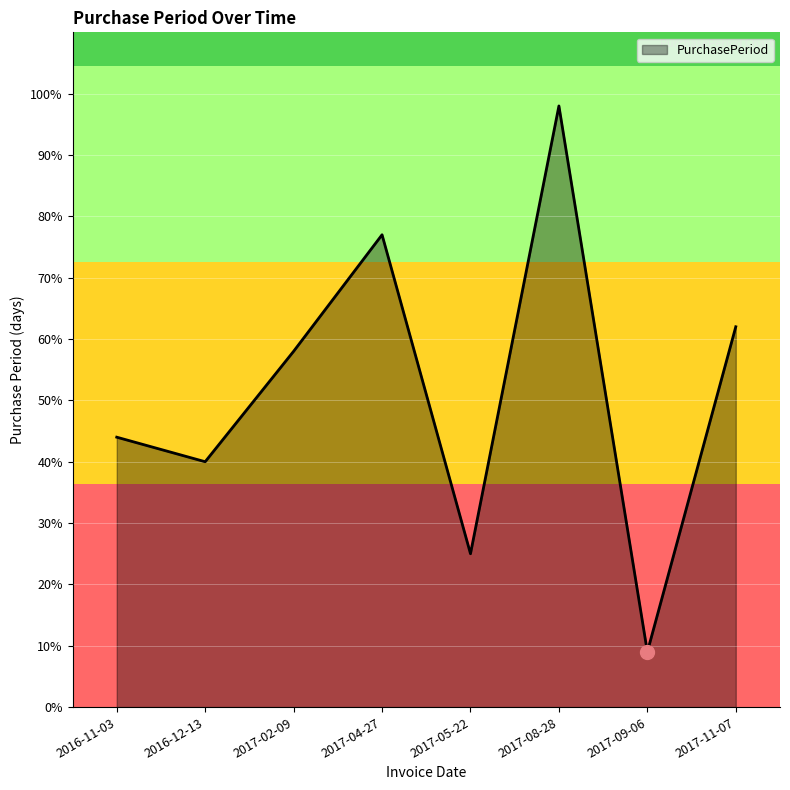

What is the smallest value displayed?

9